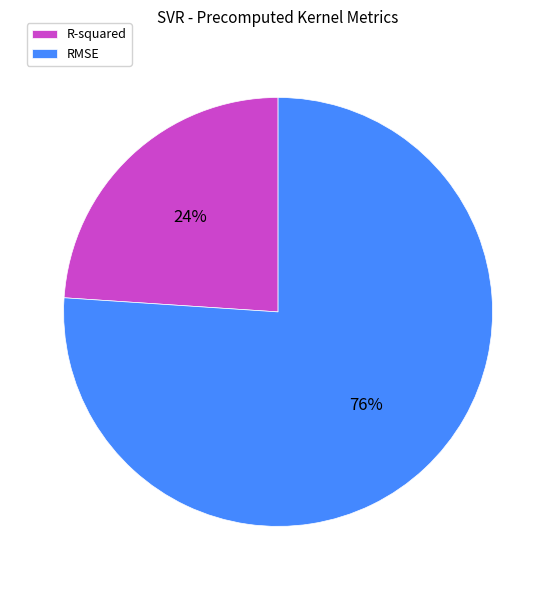

To the nearest percent, what percentage of the pie is RMSE?

76%